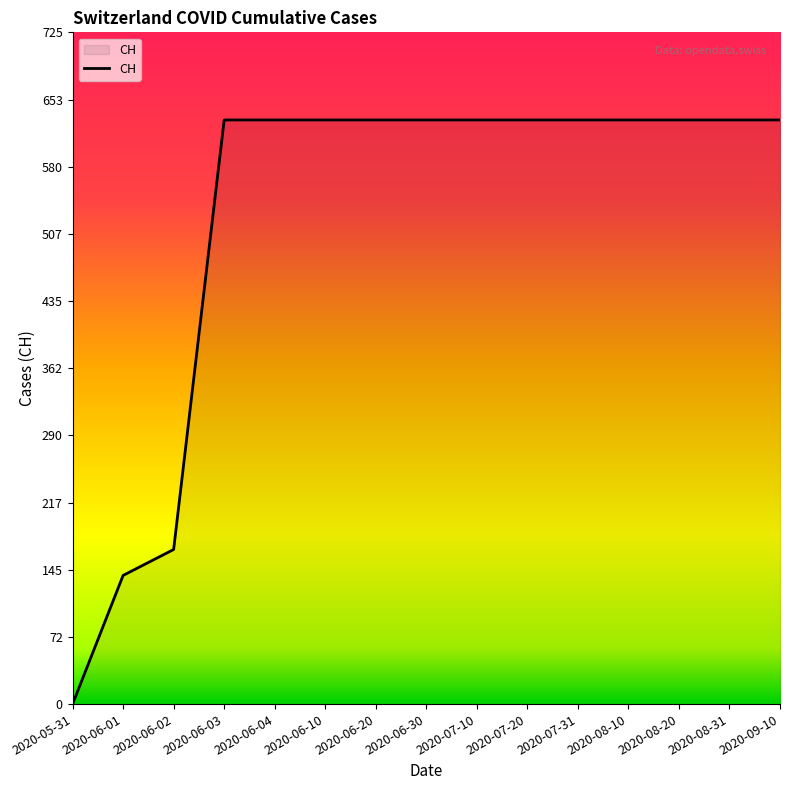

Does the chart display data point markers on the line(s)?

No